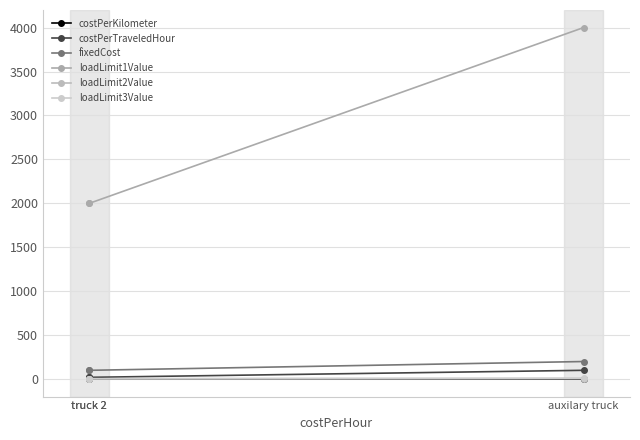

Does the chart have visible grid lines?

Yes